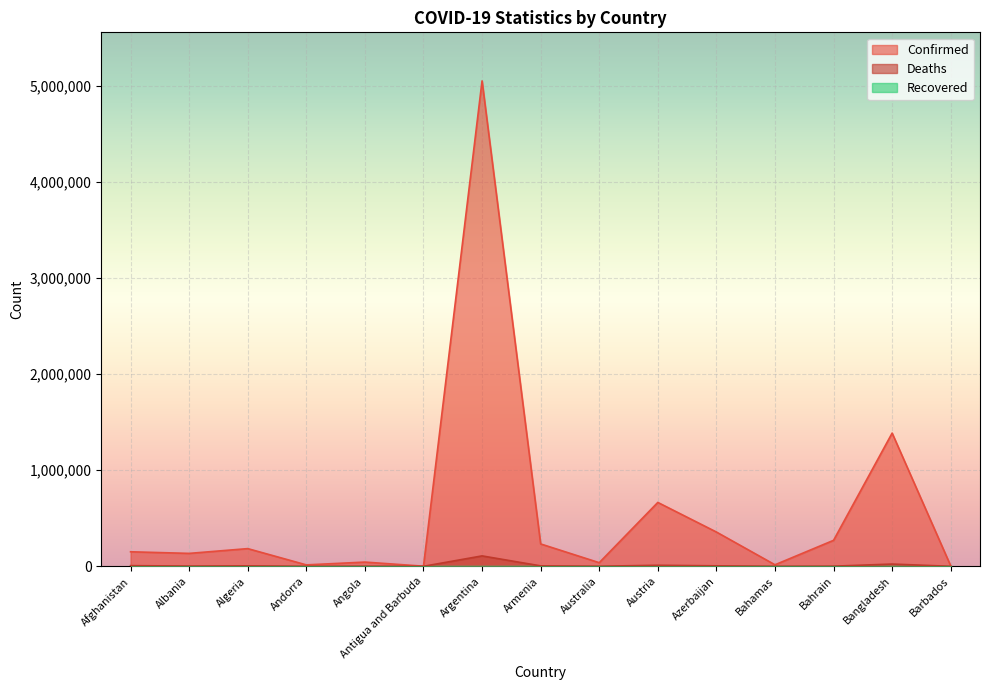

True or false: Confirmed has more than 0 points higher than both neighbors.

True